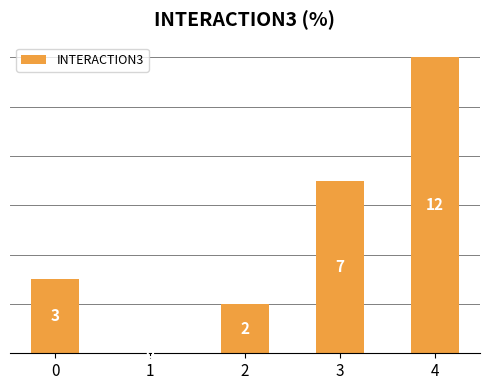

What is the difference between the values at 1 and 2?

2